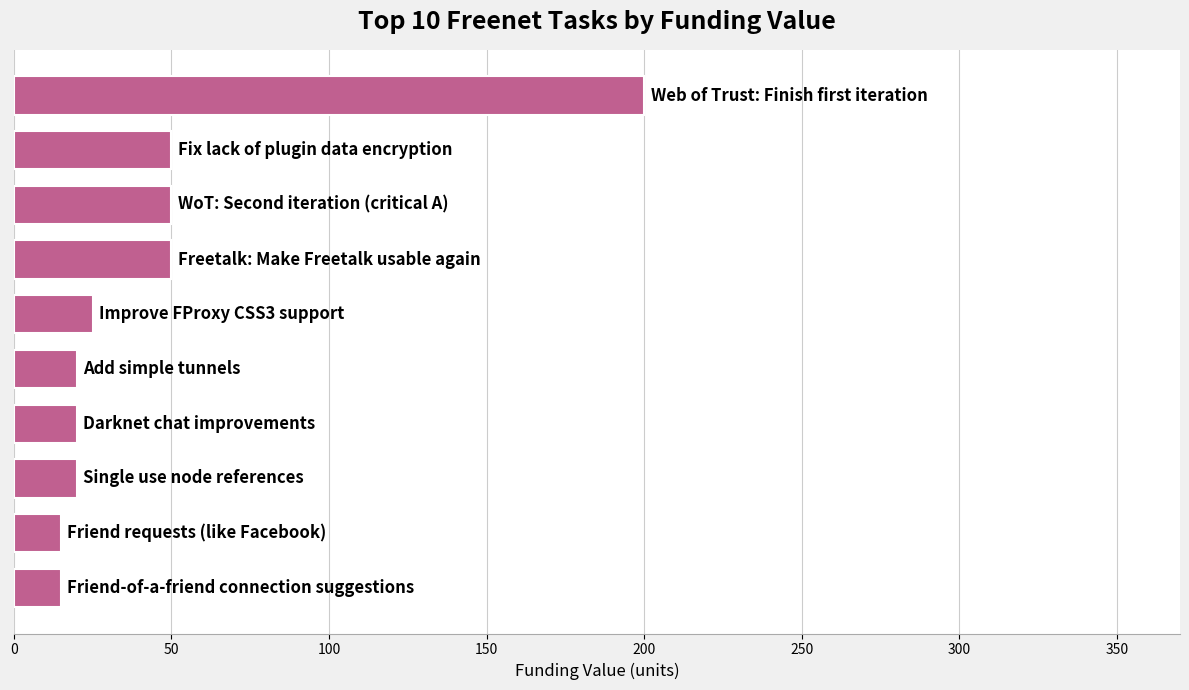

What is the difference between the maximum and minimum values?

185